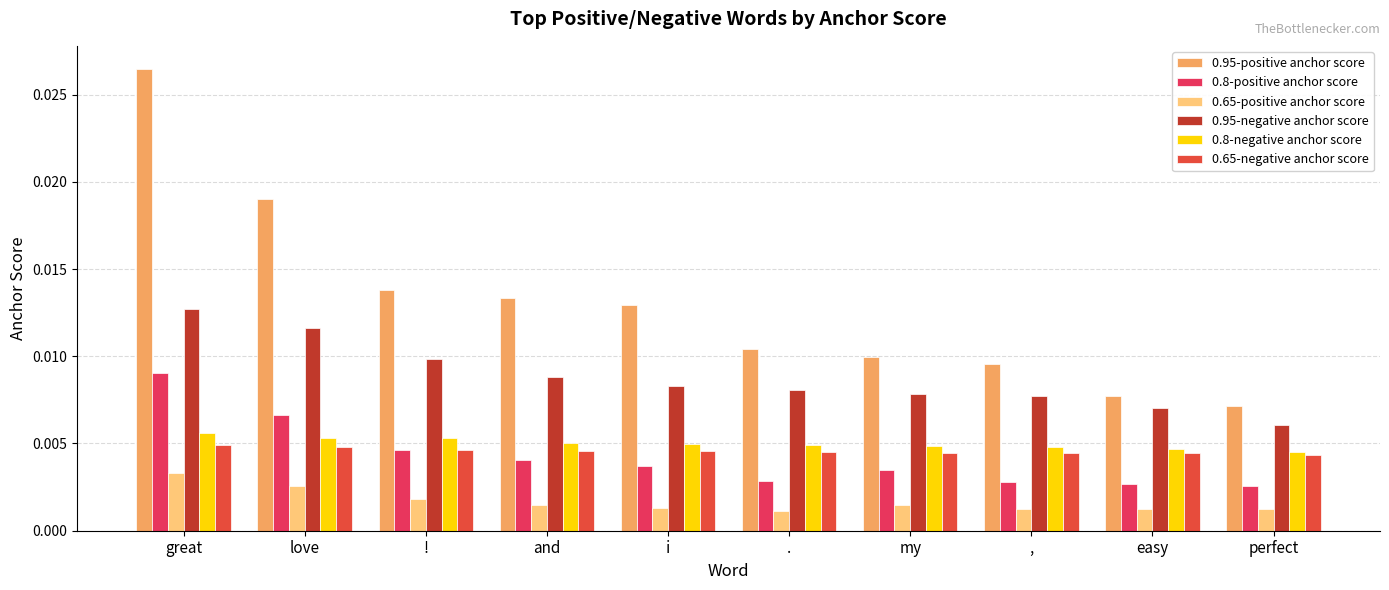

What position from the left is and?

4